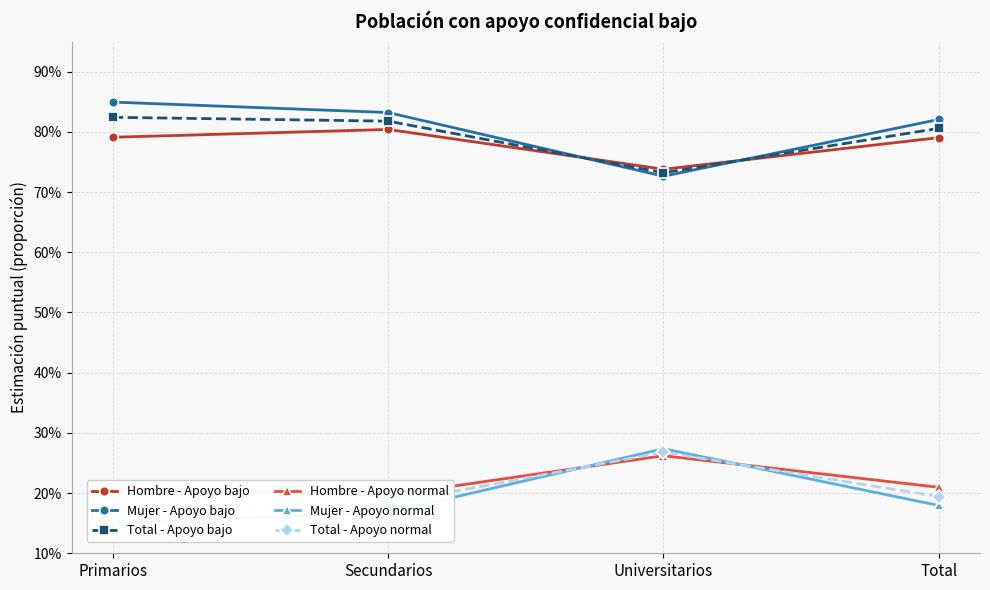

Reading left to right, list all the values displayed in this chart.

Hombre - Apoyo bajo: Primarios=0.8	Secundarios=0.8	Universitarios=0.7	Total=0.8
Mujer - Apoyo bajo: Primarios=0.8	Secundarios=0.8	Universitarios=0.7	Total=0.8
Total - Apoyo bajo: Primarios=0.8	Secundarios=0.8	Universitarios=0.7	Total=0.8
Hombre - Apoyo normal: Primarios=0.2	Secundarios=0.2	Universitarios=0.3	Total=0.2
Mujer - Apoyo normal: Primarios=0.2	Secundarios=0.2	Universitarios=0.3	Total=0.2
Total - Apoyo normal: Primarios=0.2	Secundarios=0.2	Universitarios=0.3	Total=0.2